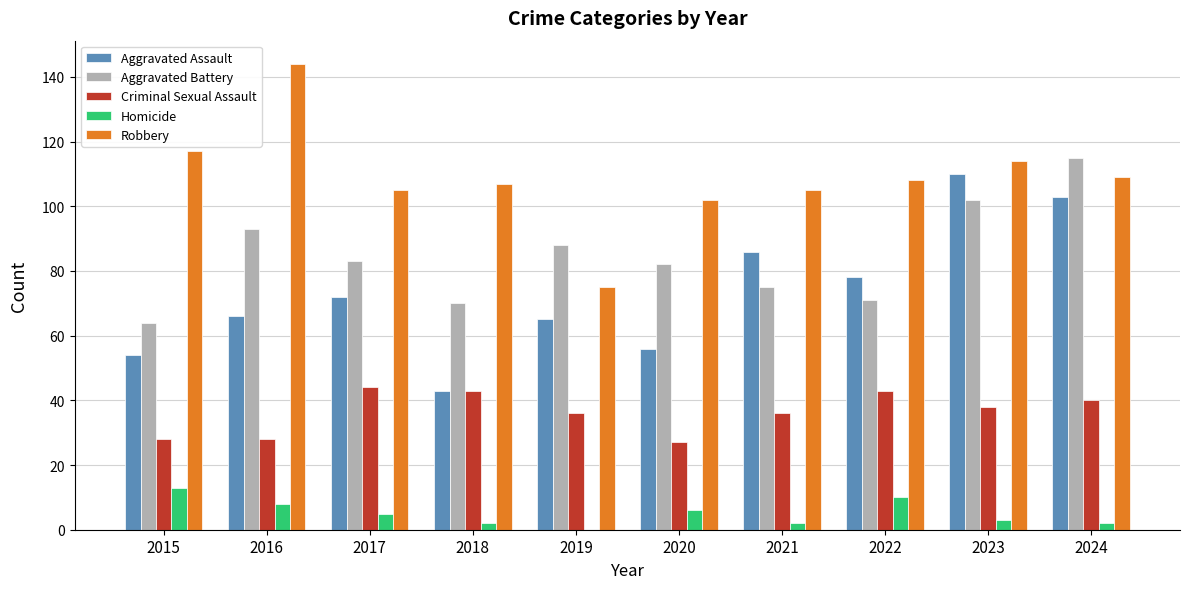

How many series are shown in this chart?

5